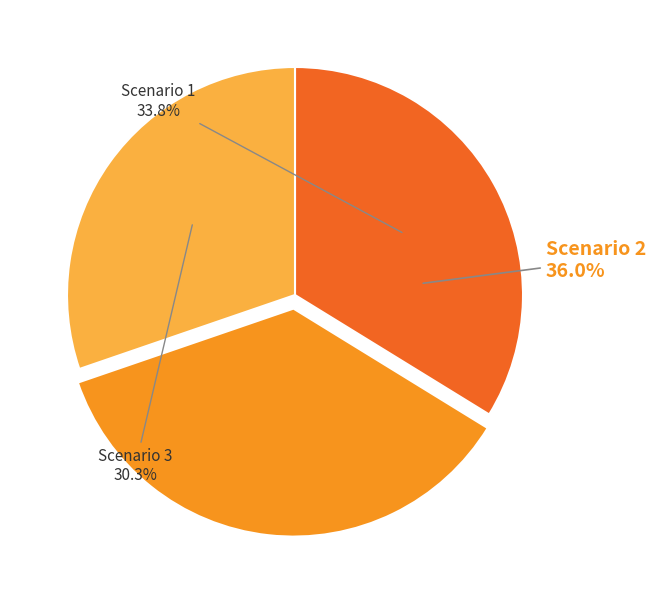

What percentage is the Scenario 2 slice, to the nearest percent?

36%